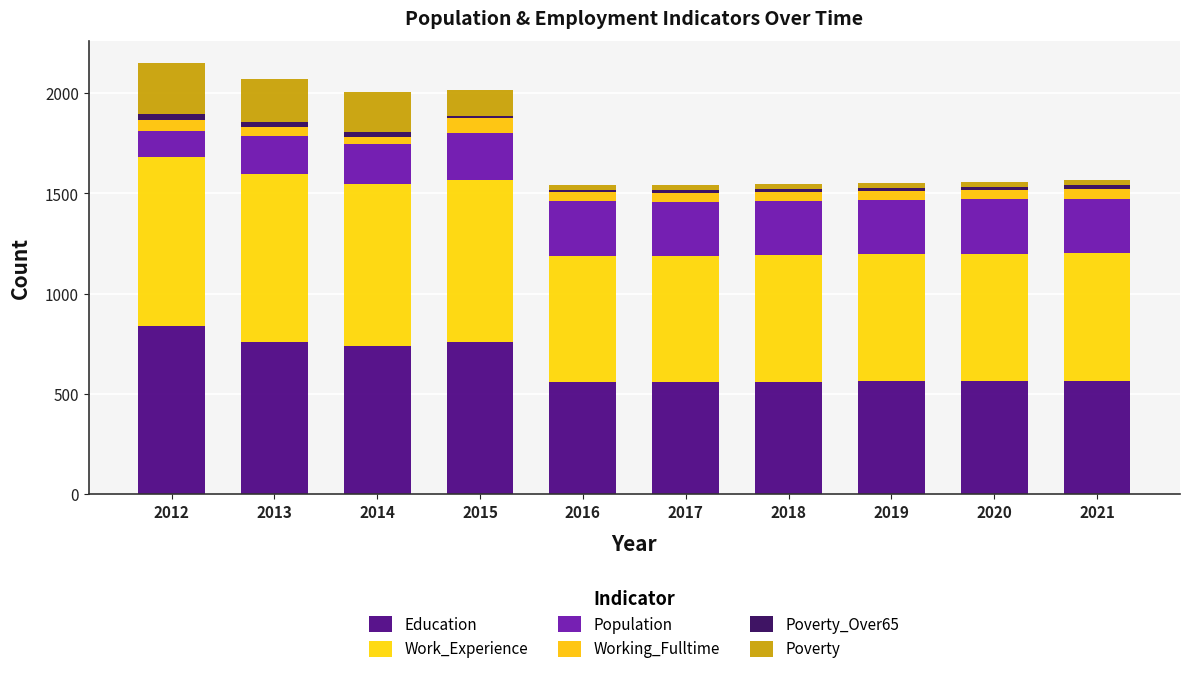

How many categories are shown in the chart?

10